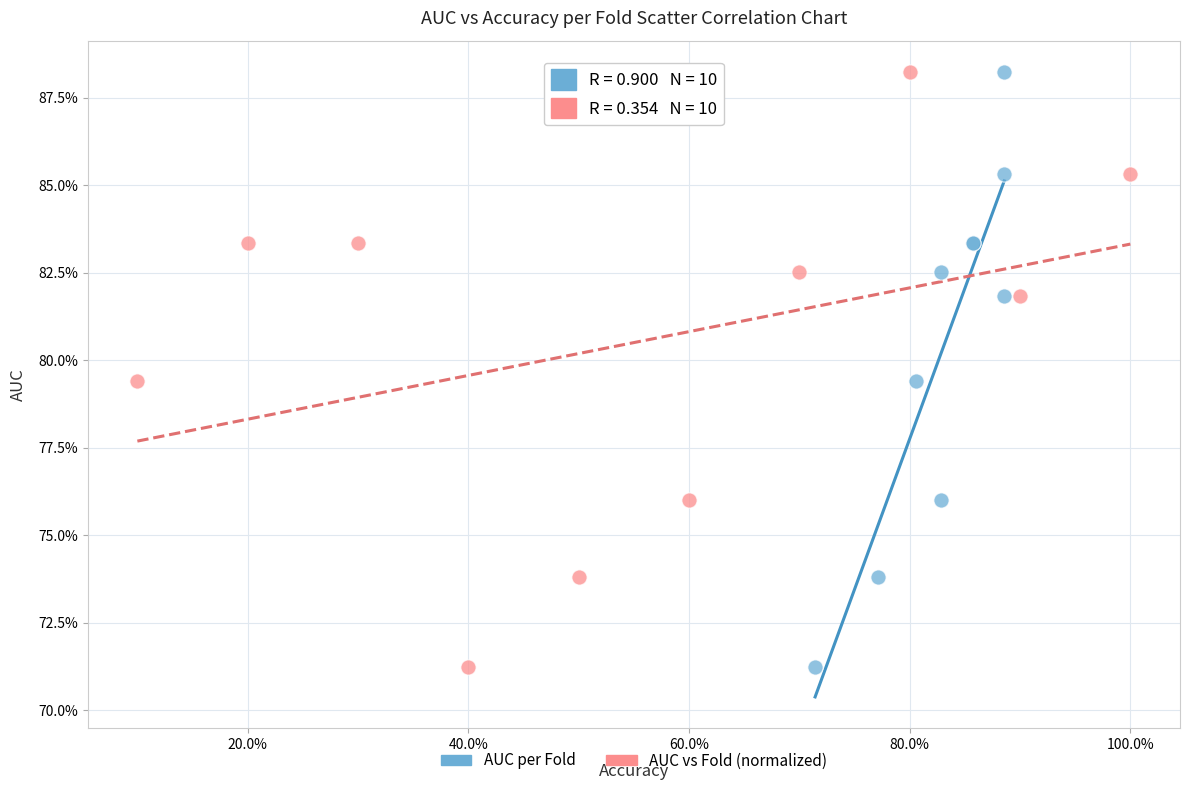

What are all the series names shown in the legend?

AUC per Fold, AUC vs Fold (normalized)